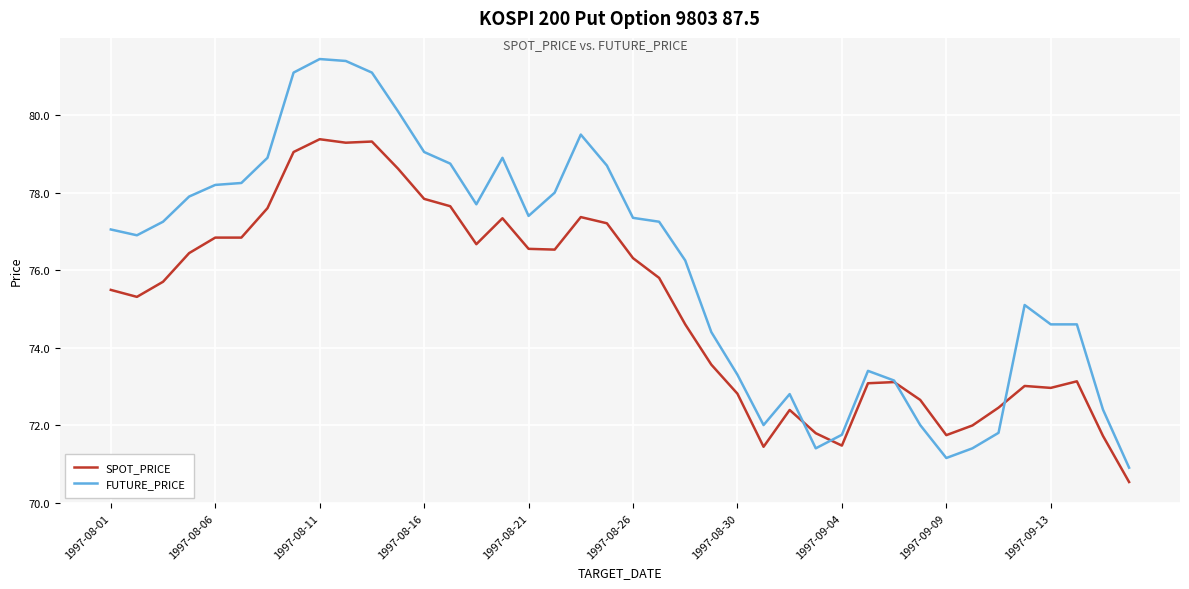

What is the difference between the maximum and second lowest values in the SPOT_PRICE series?

7.9